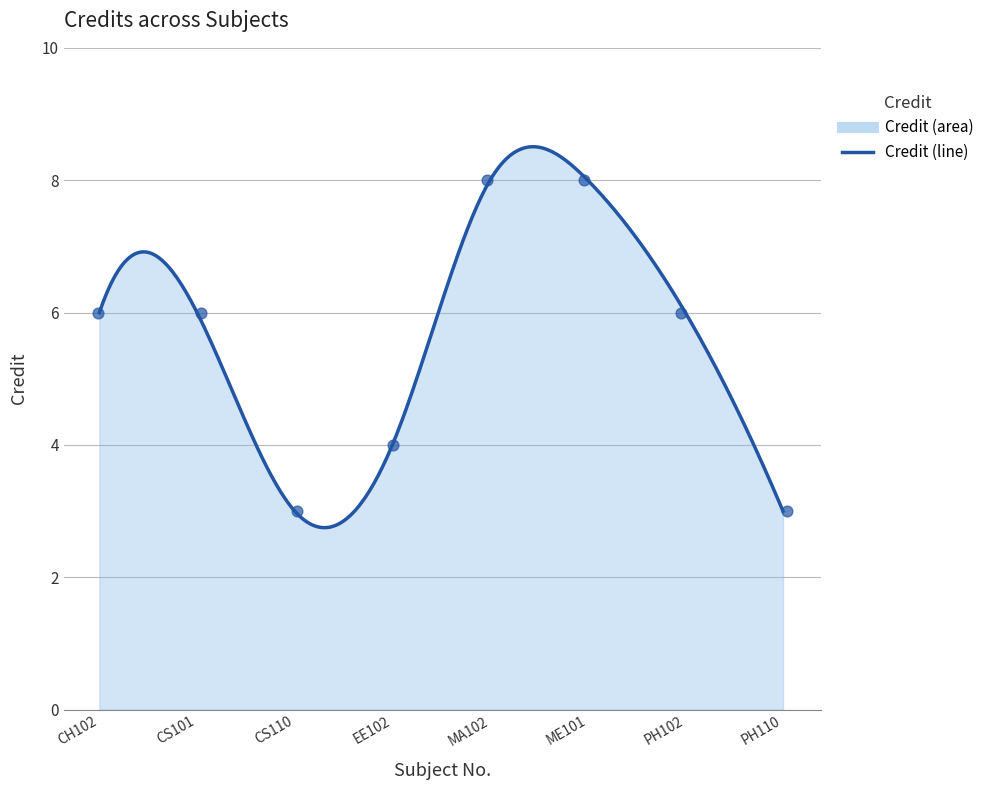

What is the change in value from CH102 to ME101?

+2